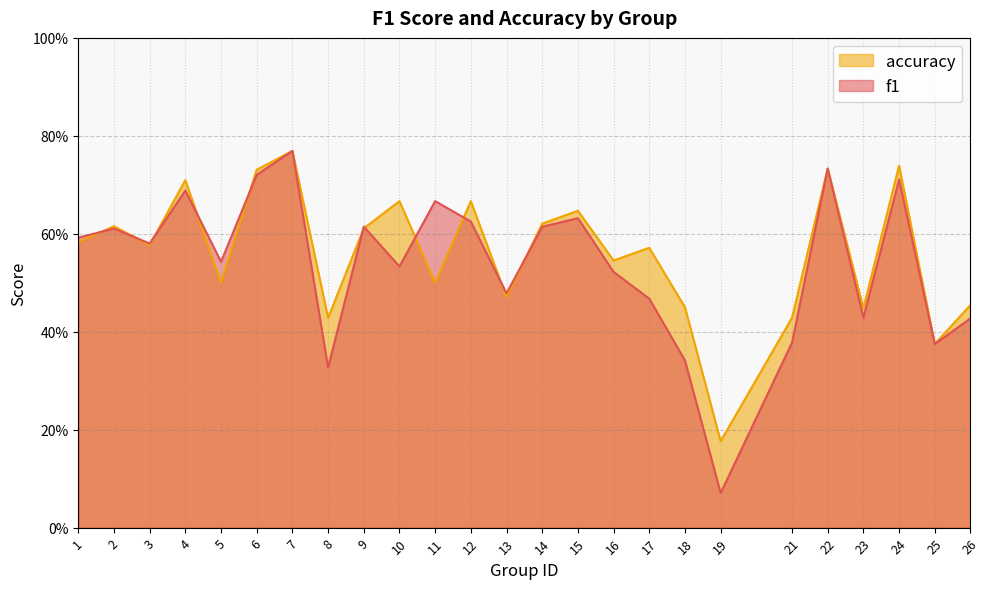

Does the chart display data point markers on the line(s)?

No